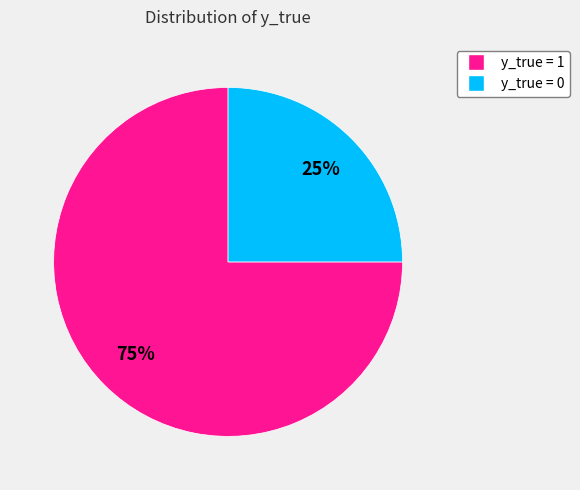

Is there a majority slice in this chart?

Yes